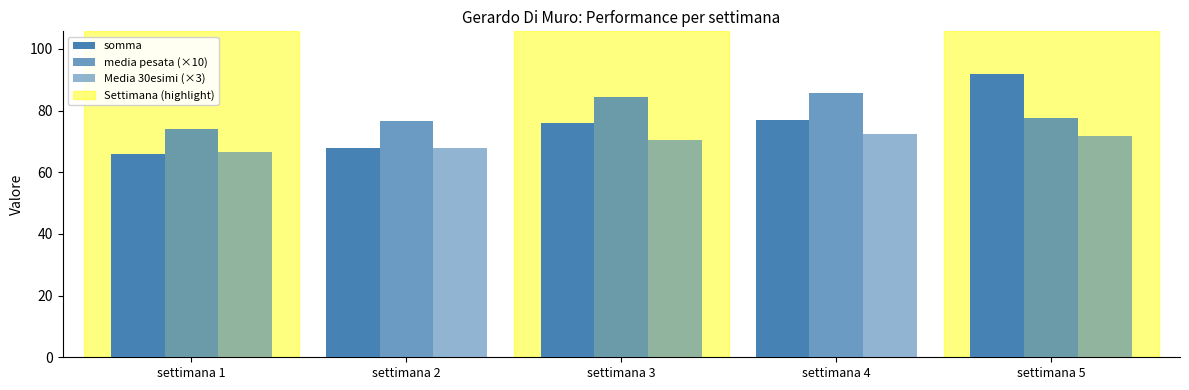

What is the difference between the highest and lowest values at settimana 4?

13.5